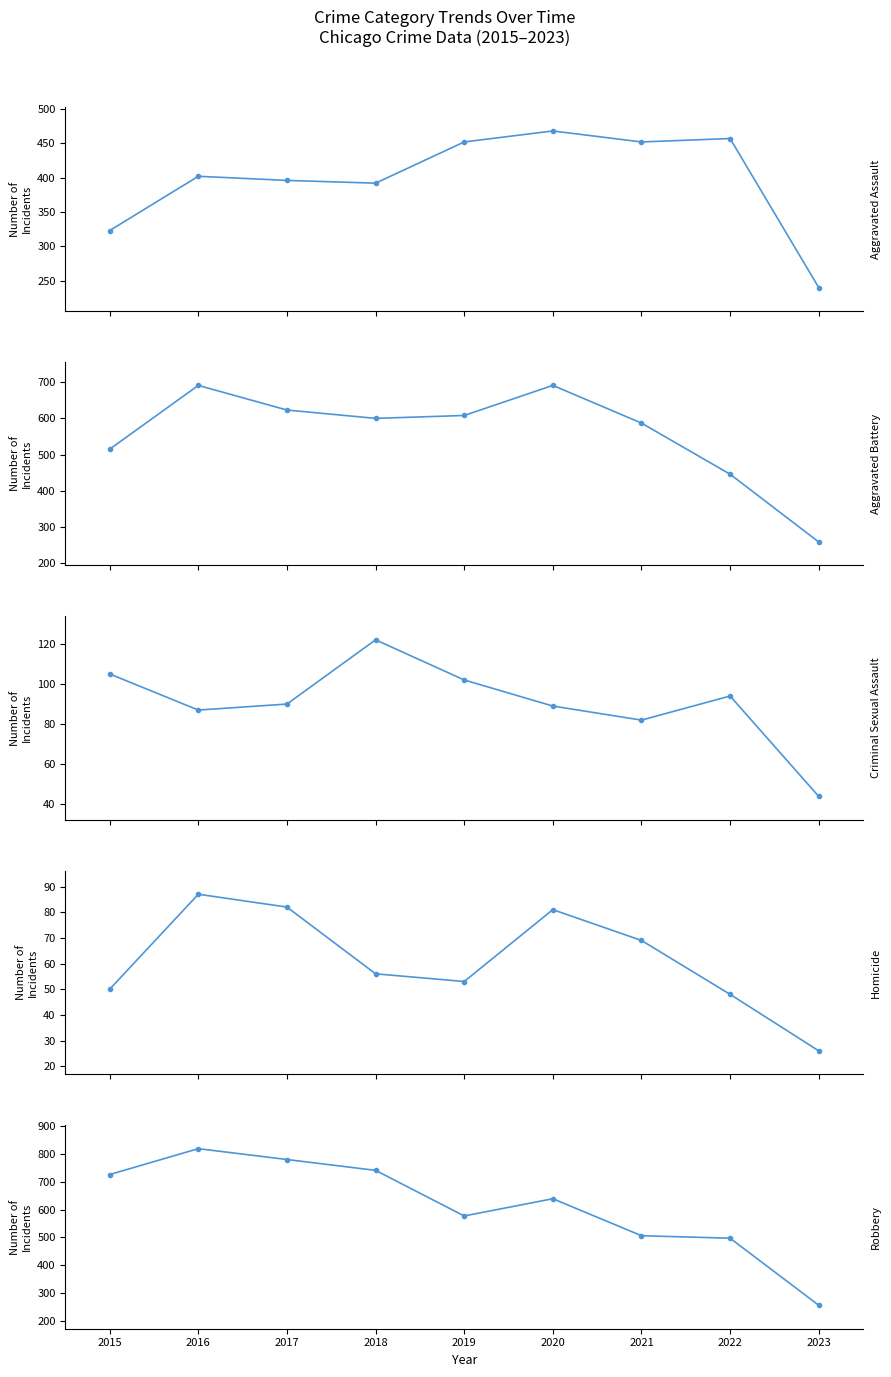

True or false: Aggravated Assault and Homicide cross at least once.

False